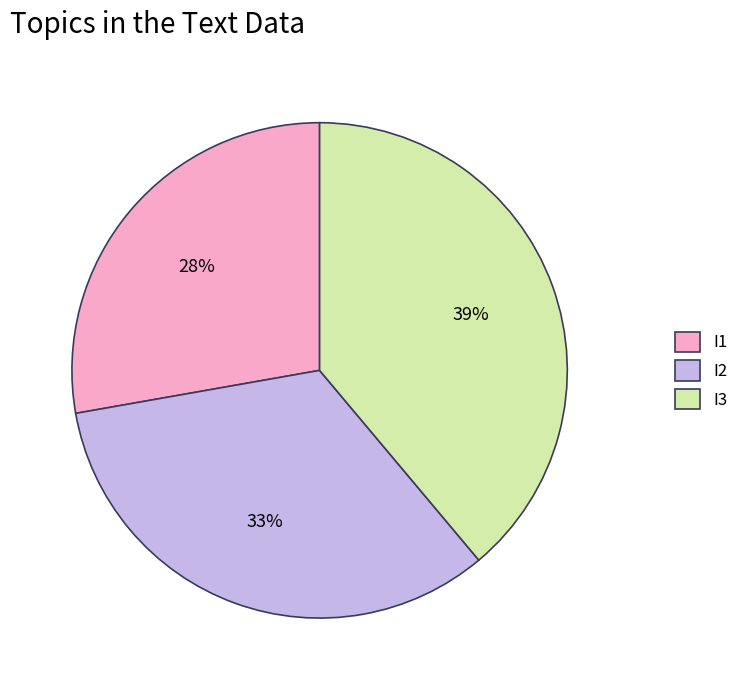

Combined, do I2 and I1 account for over 50%?

Yes